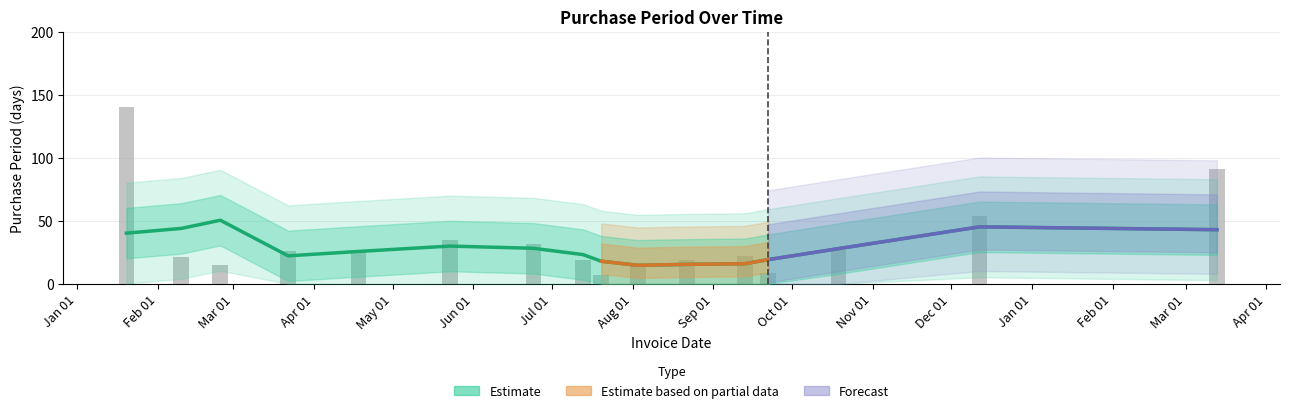

How many values are below 26?

8